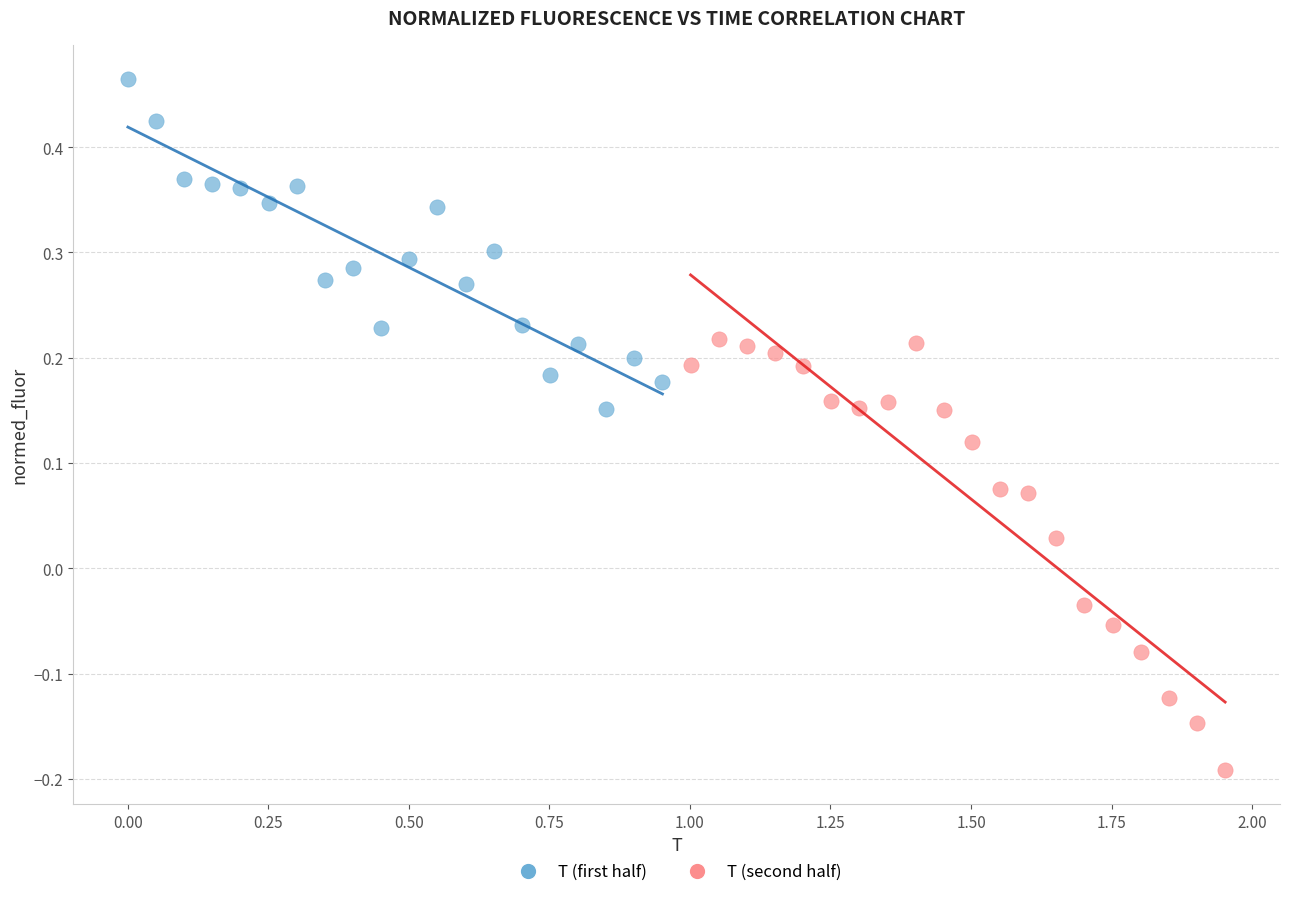

Which series reaches the minimum Y coordinate?

T (second half)